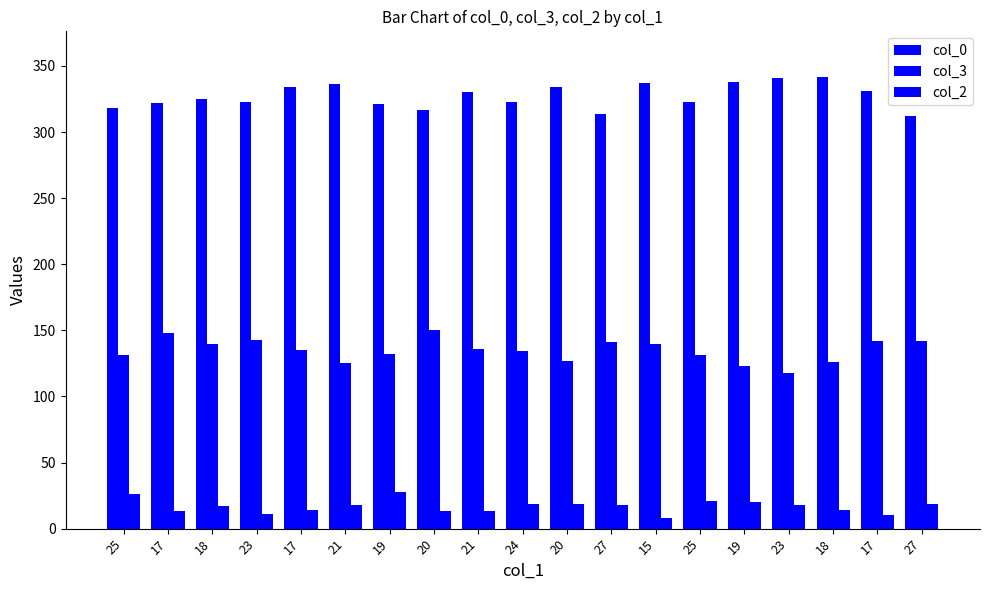

What is the sum of all col_3 values?

2564